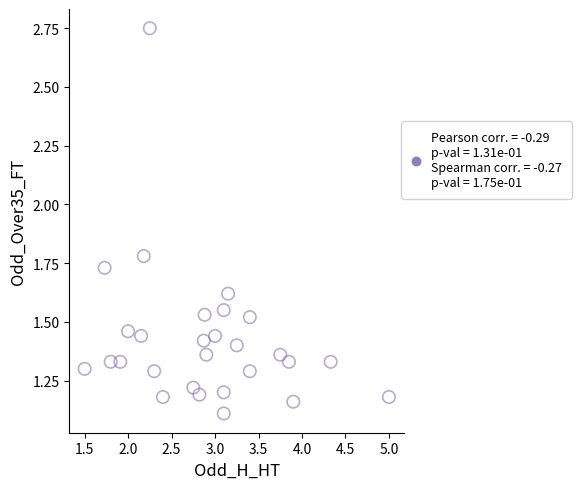

What Y value in the scatter plot is closest to 1?

1.1